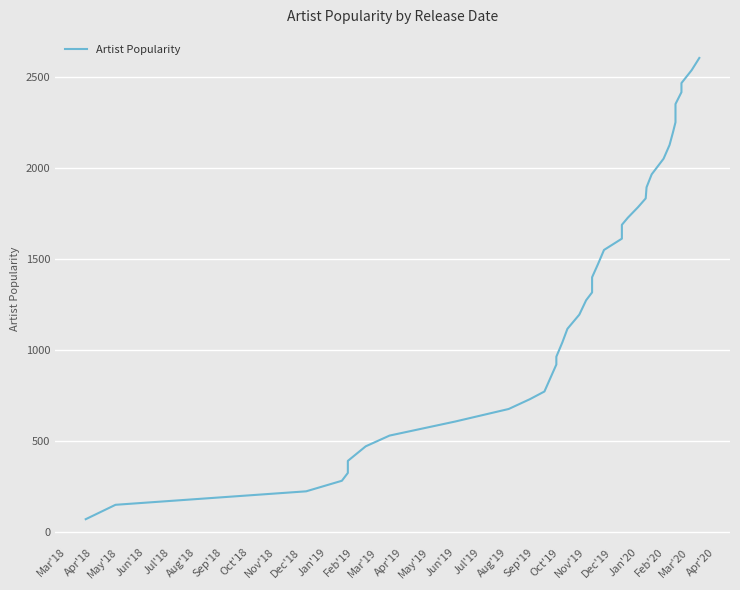

Is this an area chart (filled region under the line)?

No